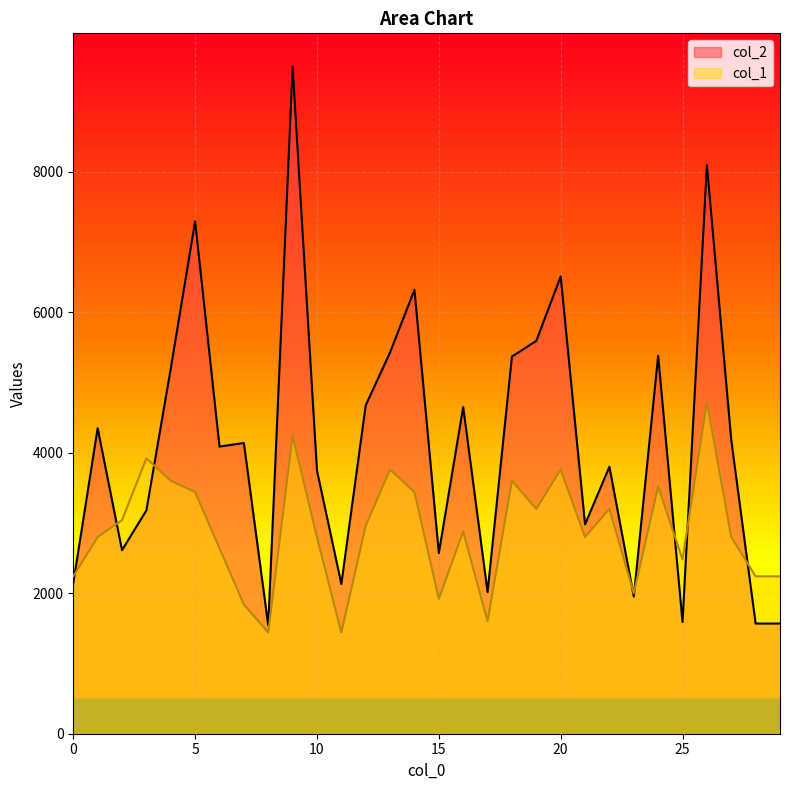

Reading left to right, list all the values displayed in this chart.

col_2: 0=2144	1=4348	2=2612	3=3179	4=5198	5=7293	6=4087	7=4138	8=1542	9=9494	10=3746	11=2132	12=4674	13=5428	14=6318	15=2571	16=4650	17=2017	18=5368	19=5591	20=6508	21=2980	22=3800	23=1952	24=5380	25=1590	26=8093	27=4179	28=1568	29=1568
col_1: 0=2240	1=2800	2=3040	3=3920	4=3600	5=3440	6=2640	7=1840	8=1440	9=4240	10=2800	11=1440	12=2960	13=3760	14=3440	15=1920	16=2880	17=1600	18=3600	19=3200	20=3760	21=2800	22=3200	23=2000	24=3520	25=2480	26=4720	27=2800	28=2240	29=2240